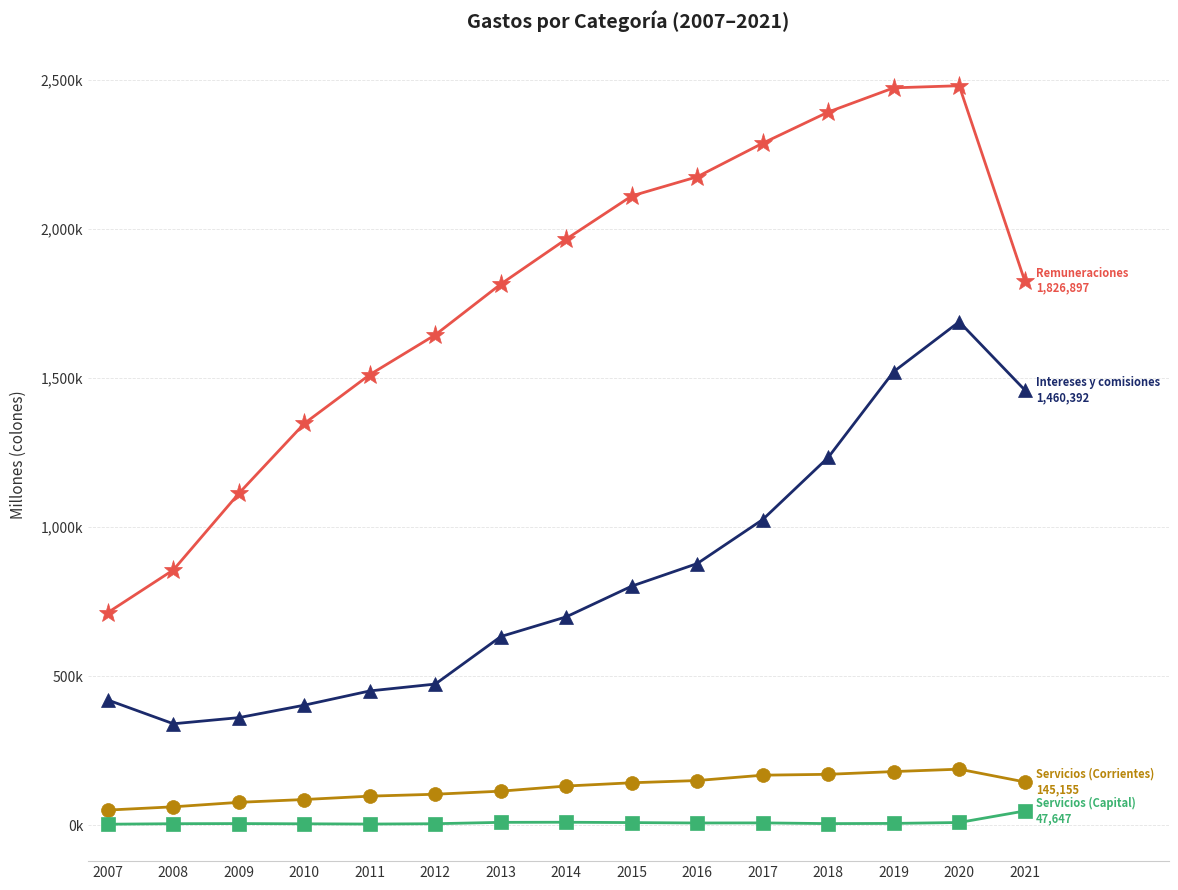

Is this an area chart (filled region under the line)?

No